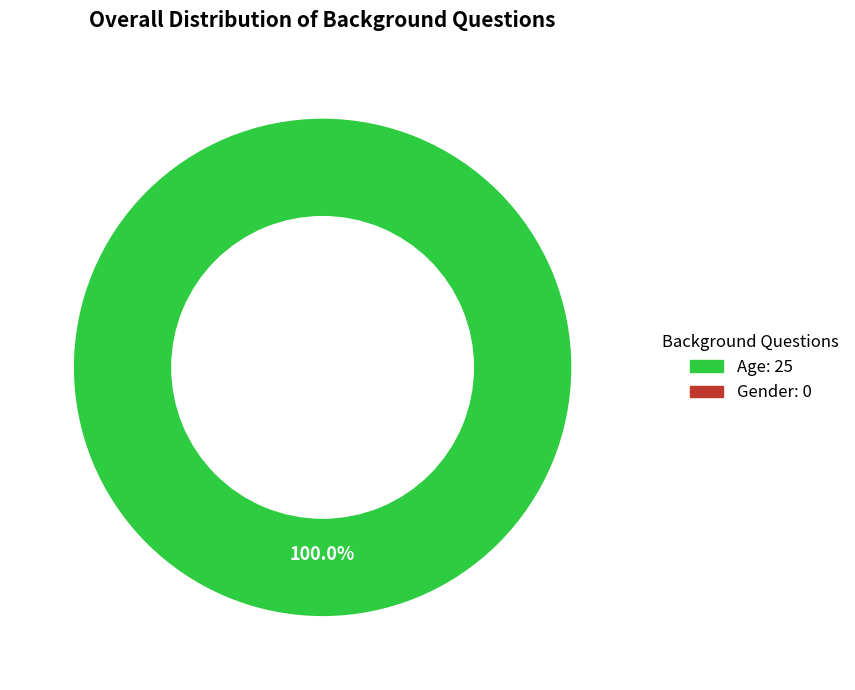

Is there any slice that represents more than half of the pie?

Yes